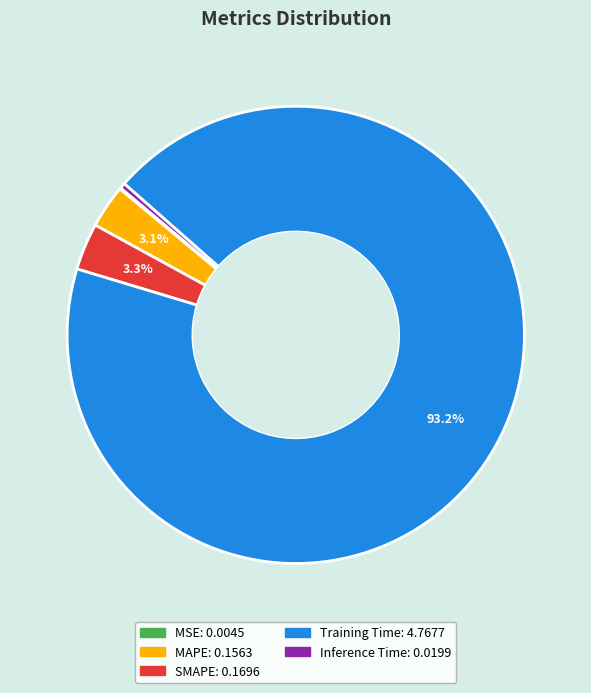

To the nearest percent, what is the average slice percentage?

20%